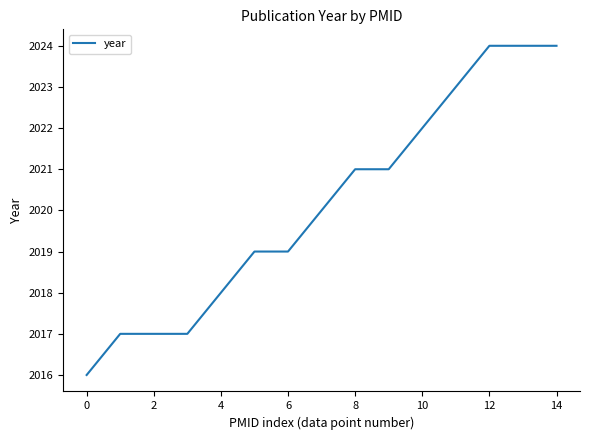

What is the minimum value shown in the chart?

2016